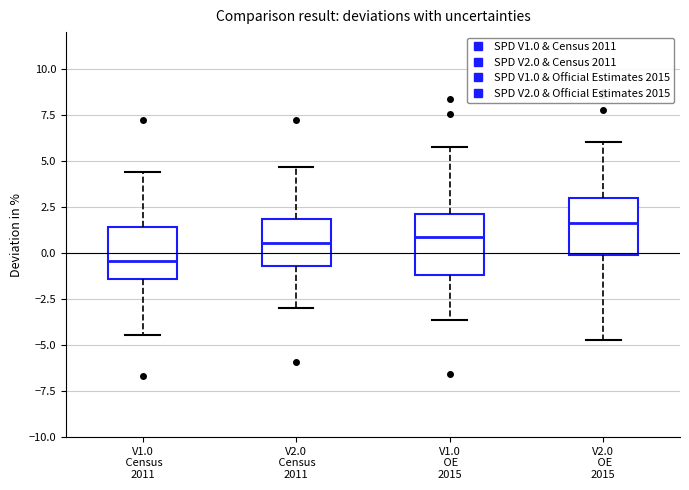

Where does the upper whisker of the box for V1.0 OE 2015 end on the y-axis? The values are not printed on the chart, so give them approximately, as read against the axis.

6.0